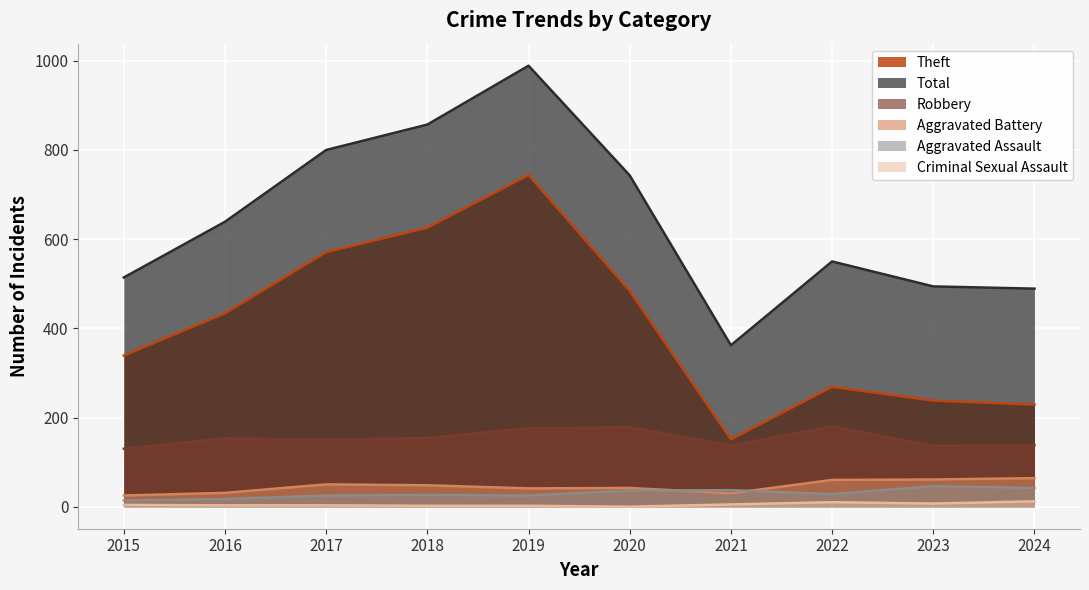

What is the total value across all series at 2024?

974